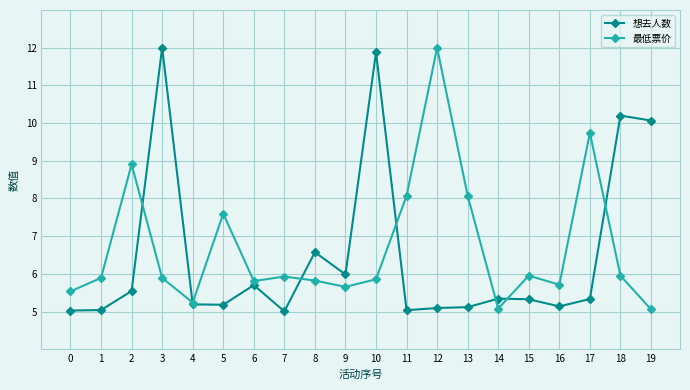

At 18, list the series in order from smallest to largest.

最低票价, 想去人数